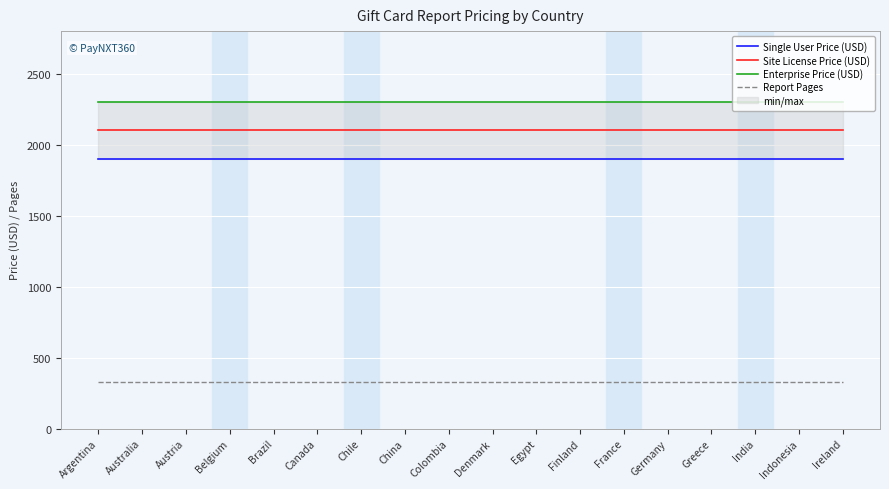

Read the Site License Price (USD) value at Chile.

2100